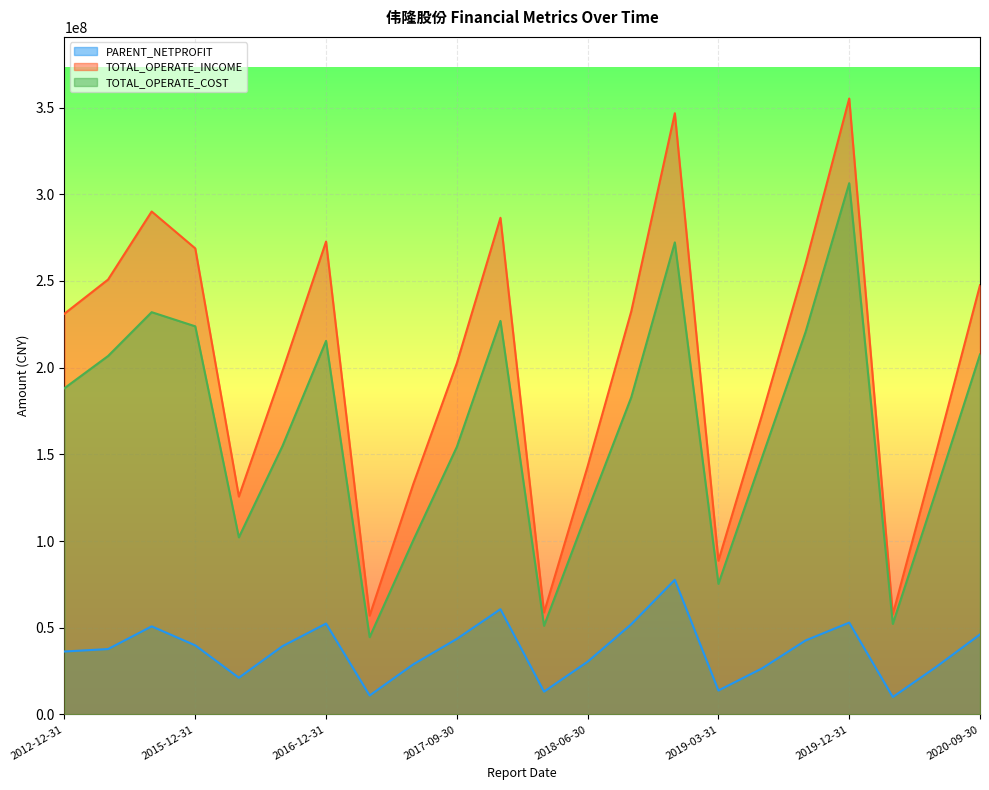

True or false: PARENT_NETPROFIT and TOTAL_OPERATE_COST cross at least once.

False